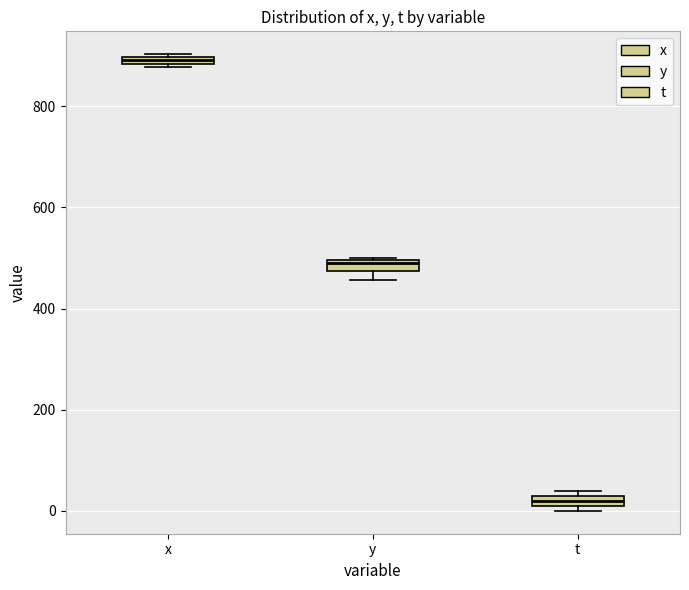

Where is the upper edge of the box for y on the y-axis? The values are not printed on the chart, so give them approximately, as read against the axis.

500